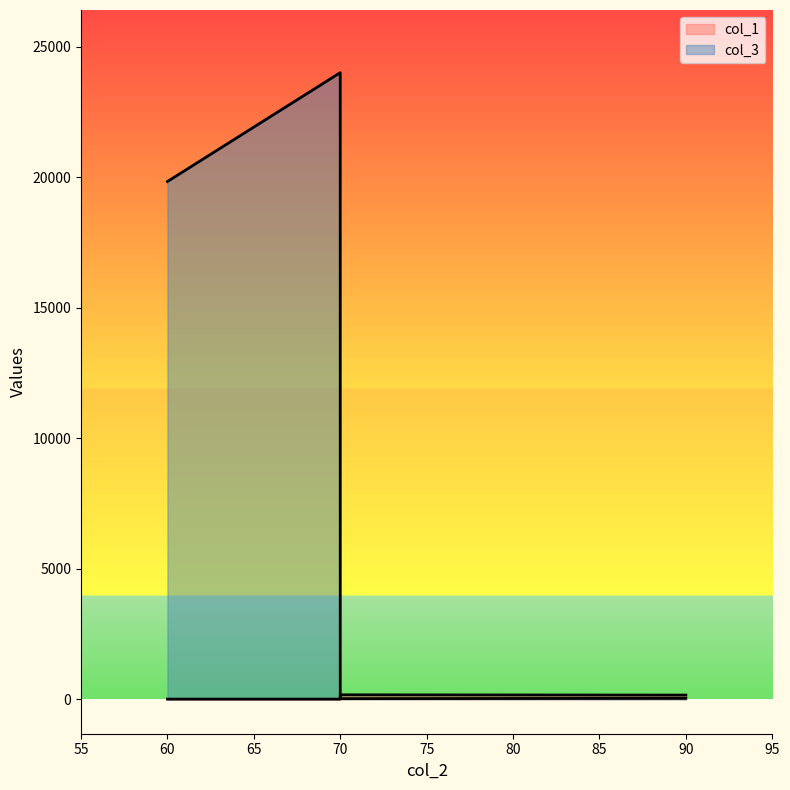

List the series in order of their peak value, highest first.

col_3, col_1